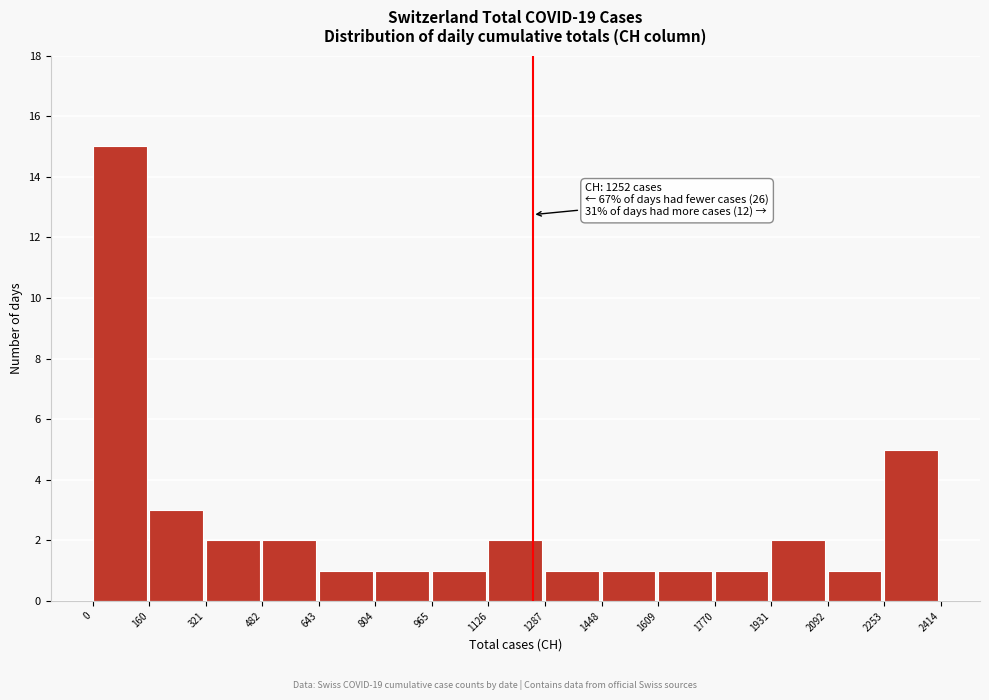

Over which range of the x-axis is the bar tallest?

0 to 160